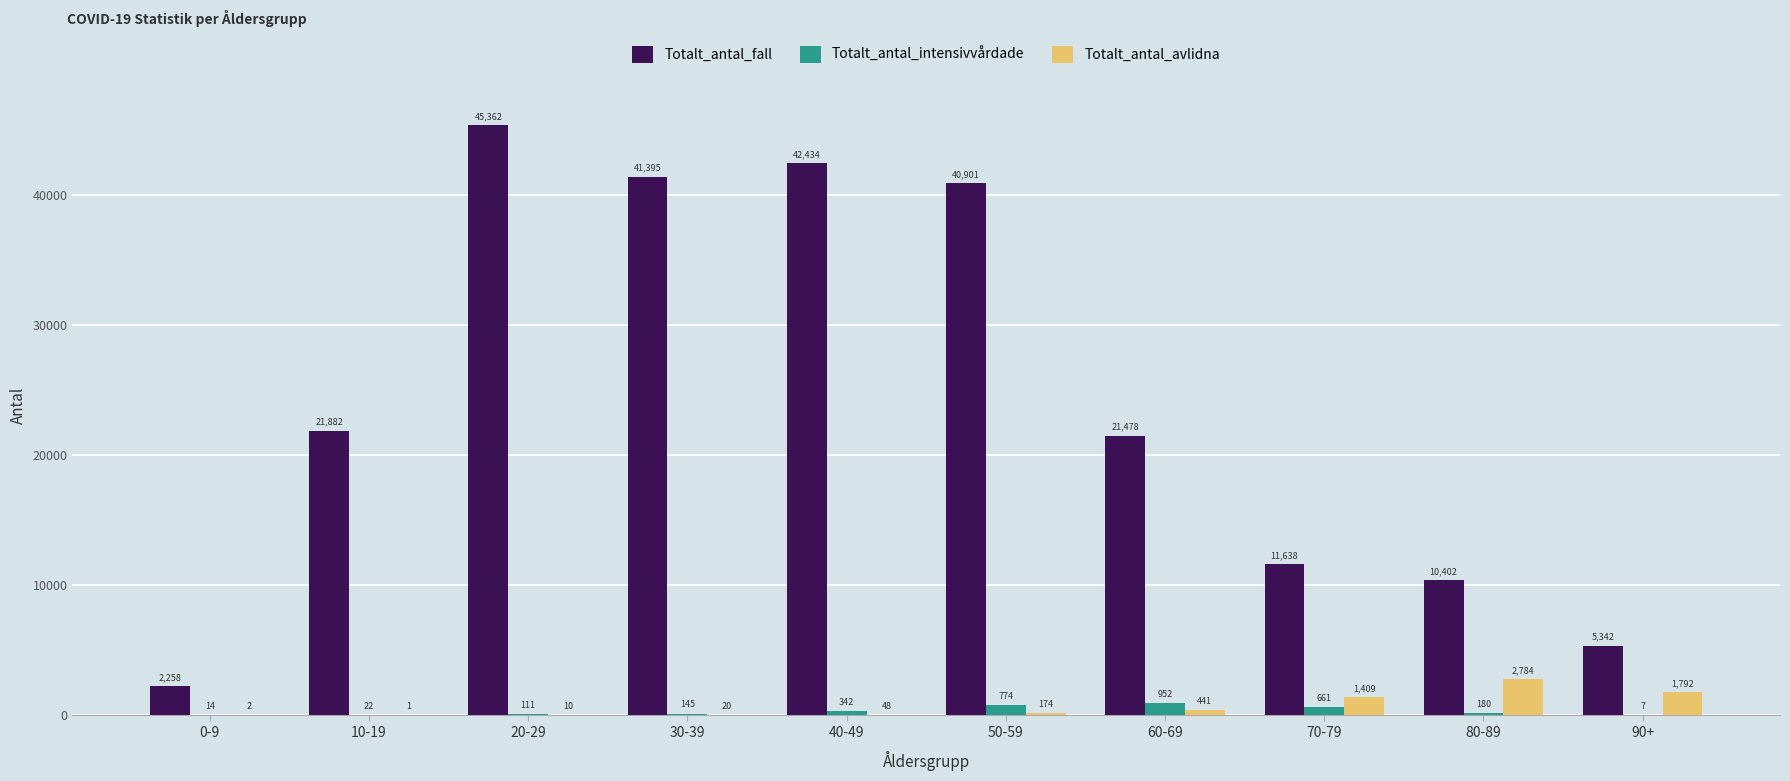

The Totalt_antal_fall series shows 42434 at 40-49. True or false?

True